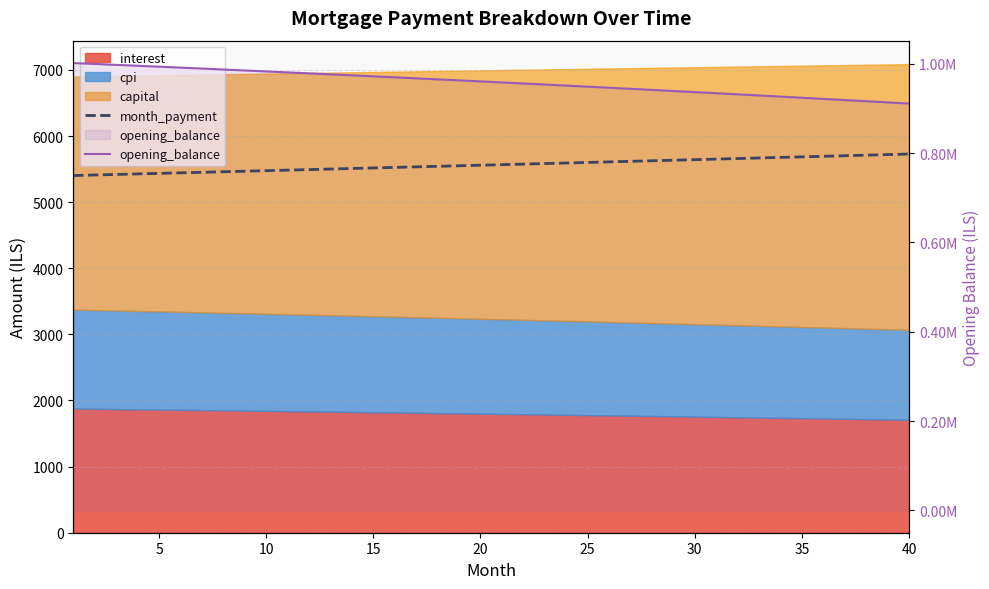

What is the difference between the second highest and minimum values in the month_payment series?

316.6